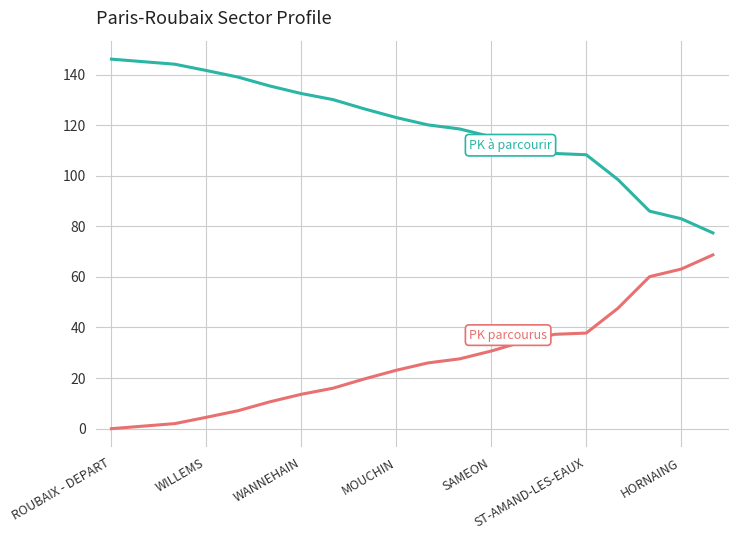

What is the greatest value displayed?

146.1